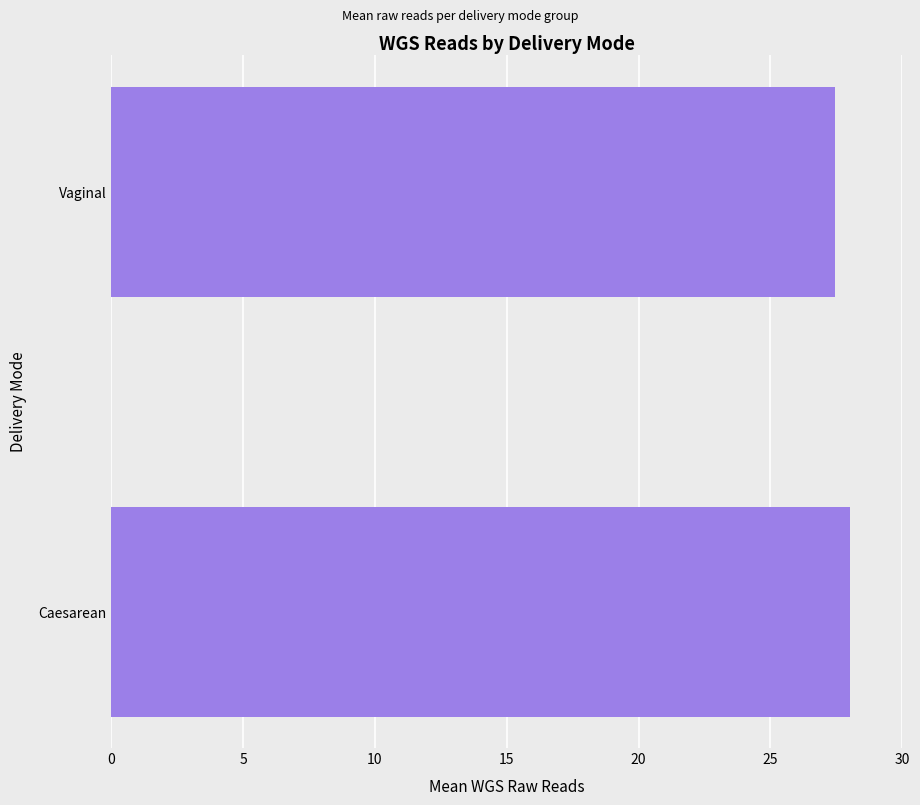

Where is the data nearest to the value 27?

Vaginal